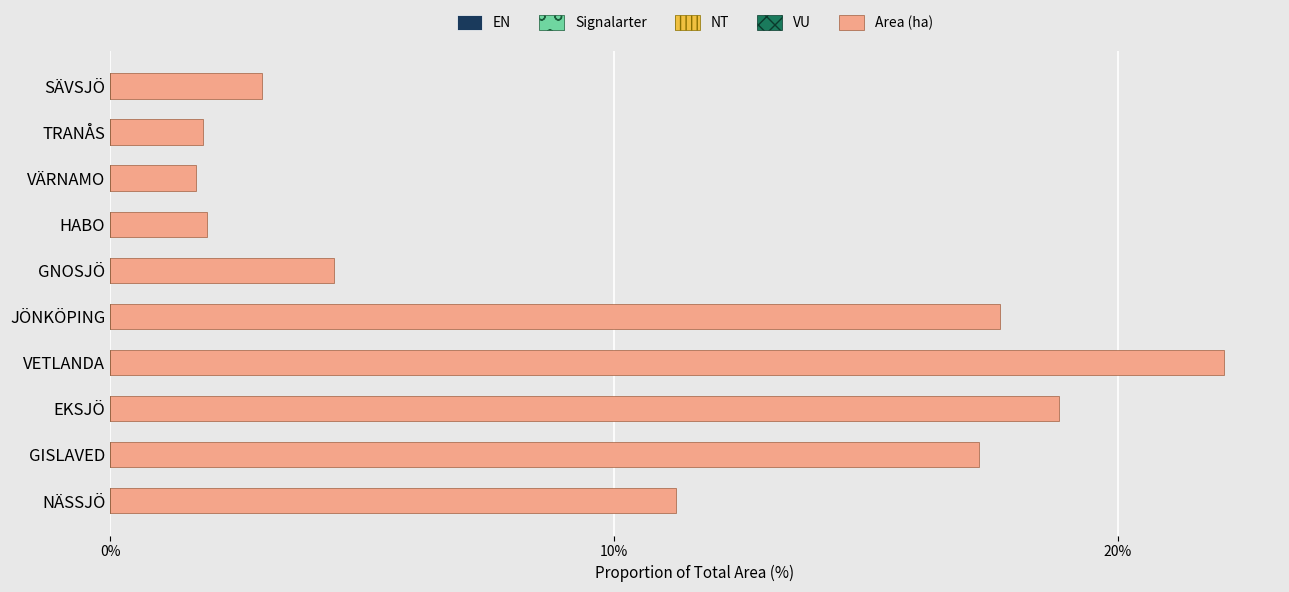

Between GNOSJÖ and HABO, which is larger?

GNOSJÖ